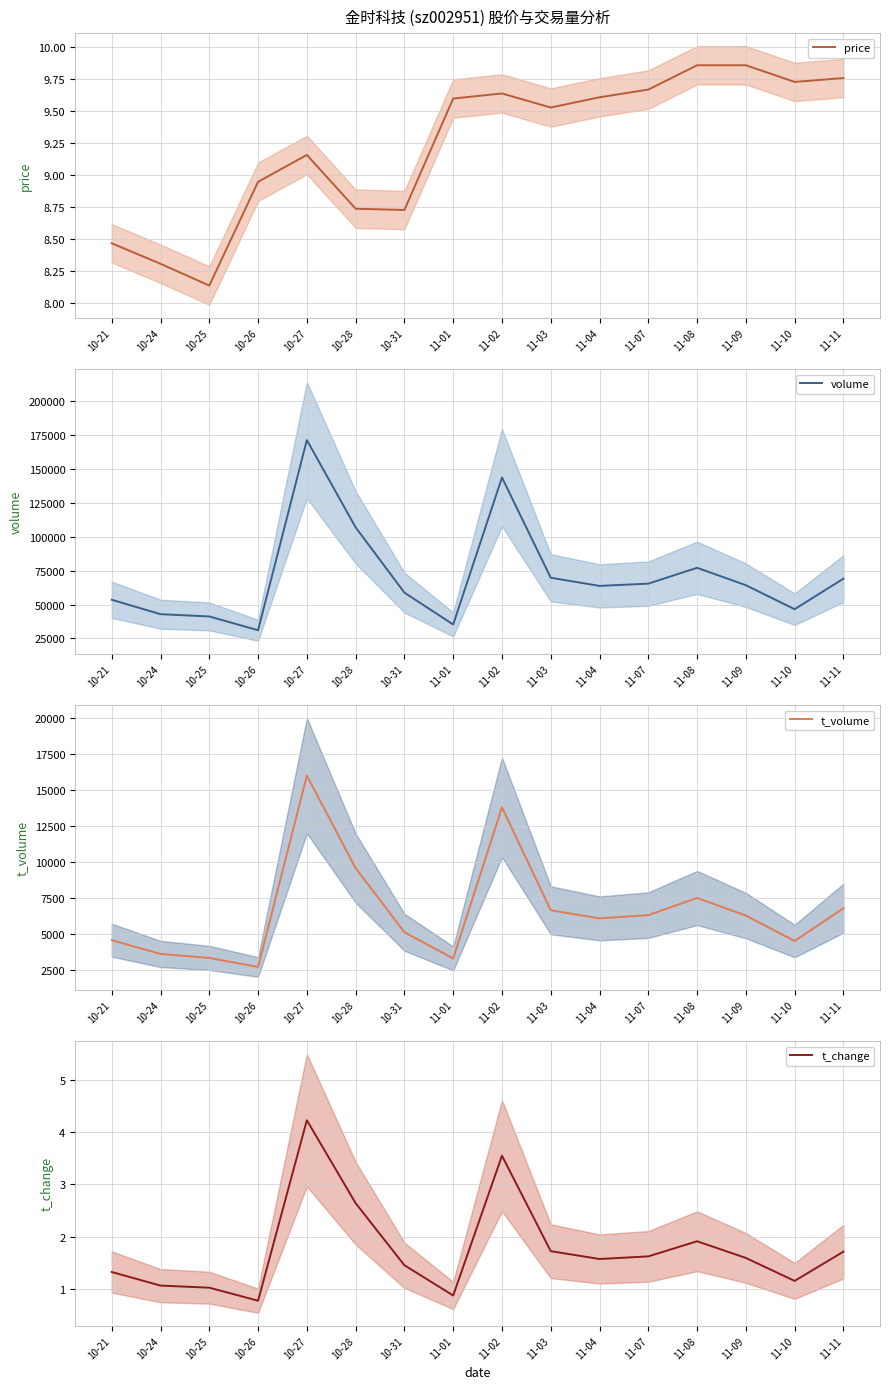

What is the label of the 9th point from the left?

11-02